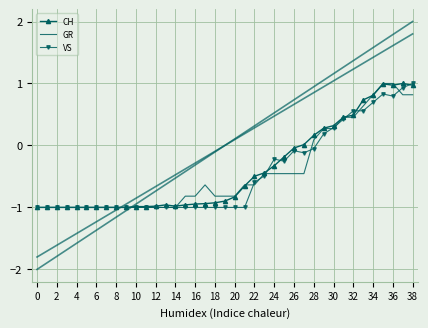

What is the minimum value shown in the chart?

-1.0